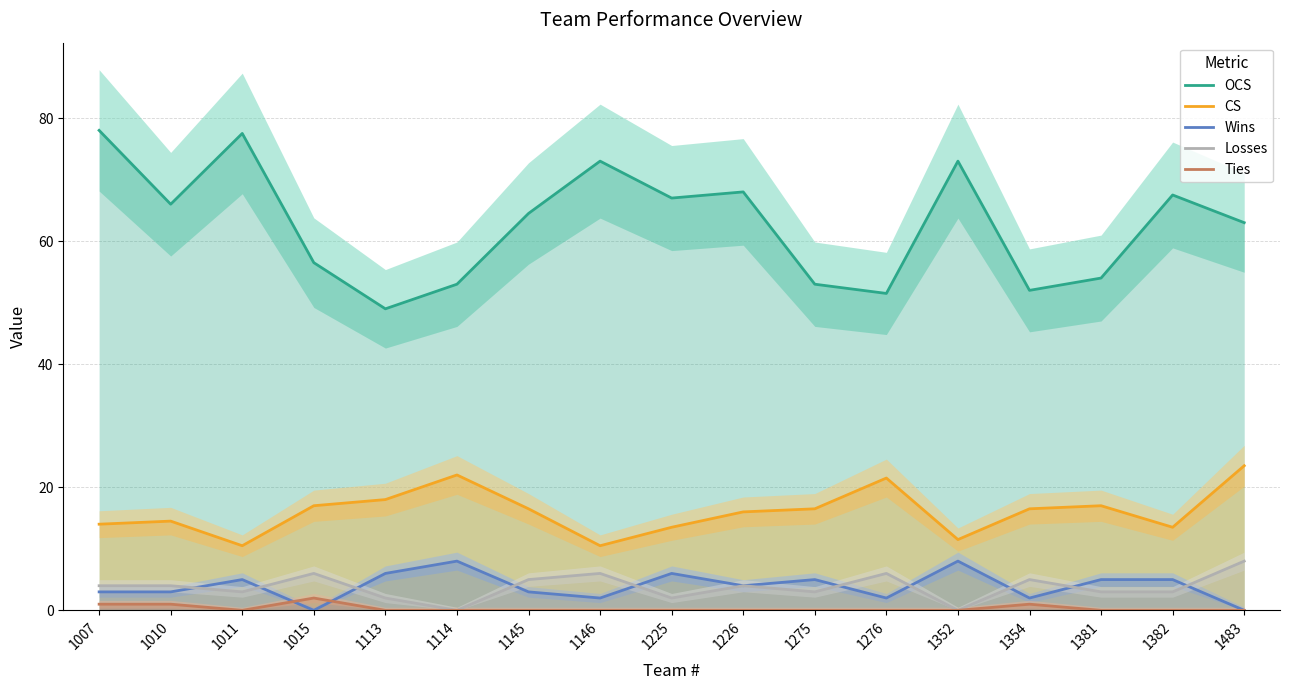

What is the value of the Wins point at the 6th from the left?

8.0